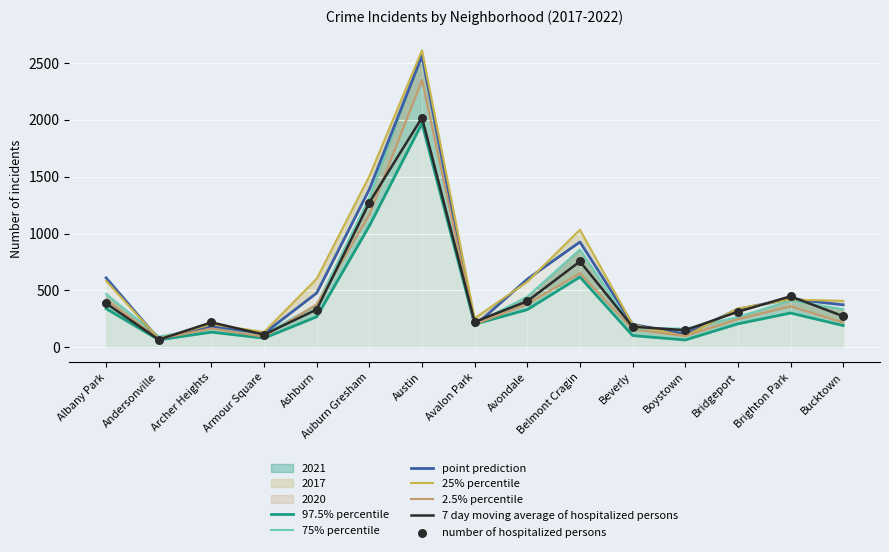

What is the total value across all series at Avondale?

2736